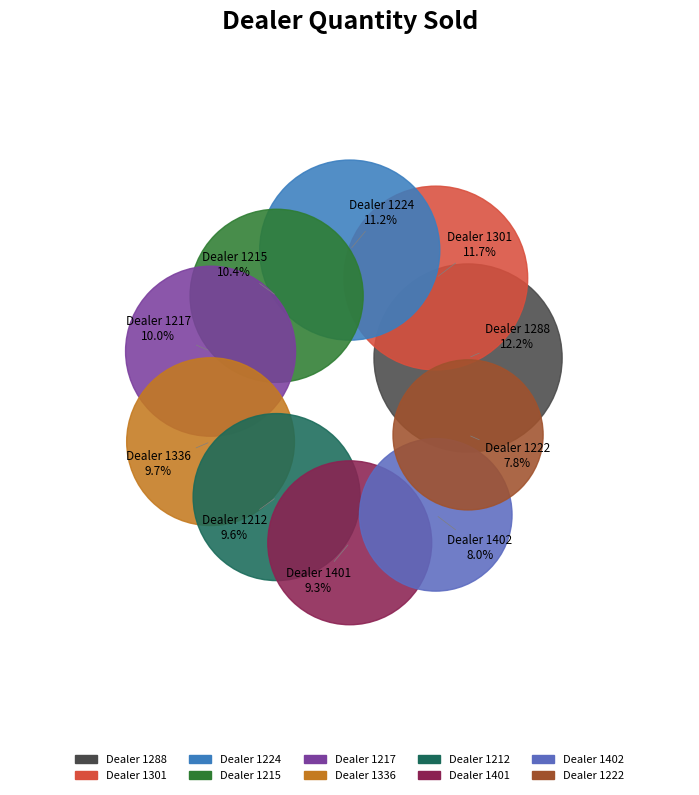

To the nearest percent, what is the difference between the largest and smallest slice percentages?

4%